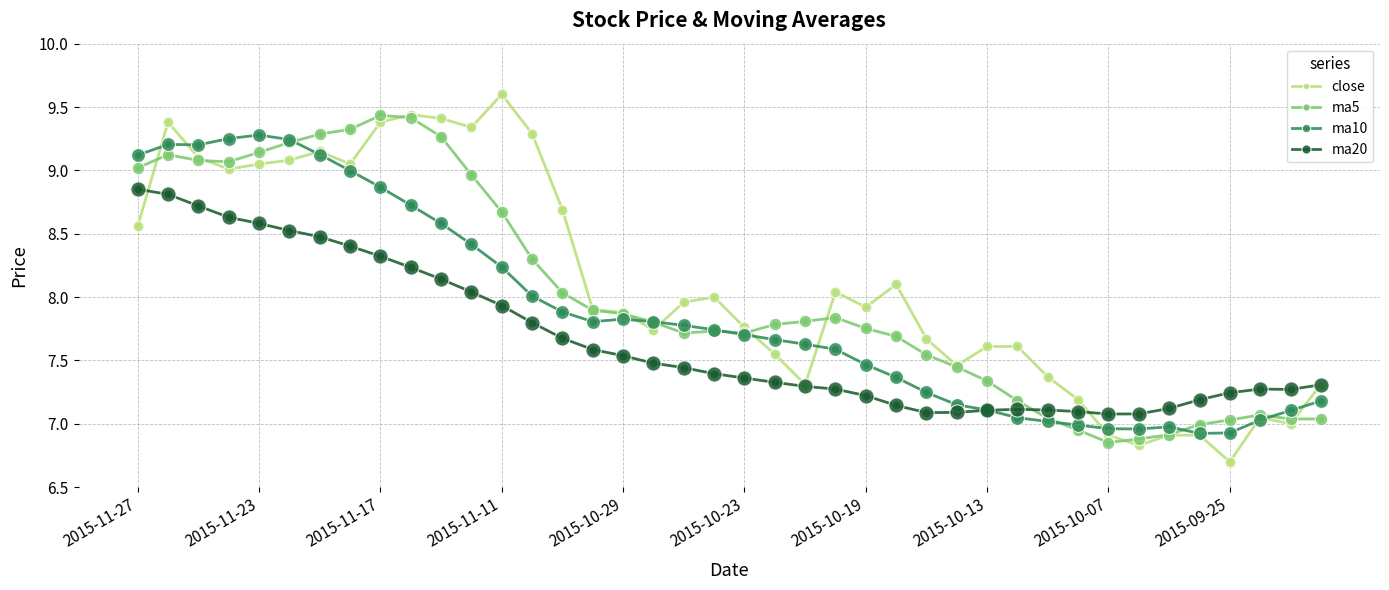

What are all the series names shown in the legend?

close, ma5, ma10, ma20